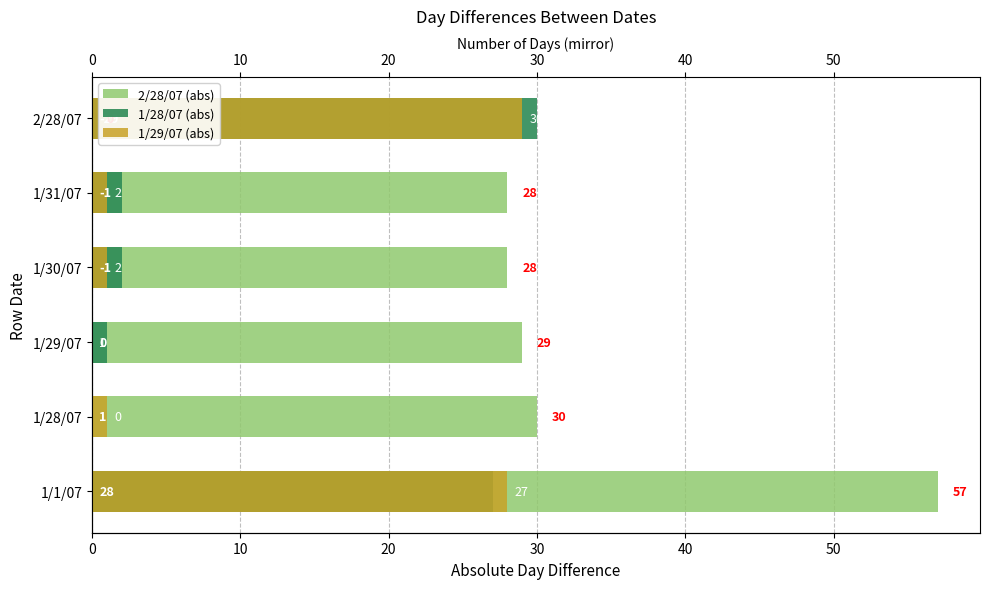

Is it true that 1/28/07 (abs) equals 0 at 10?

True